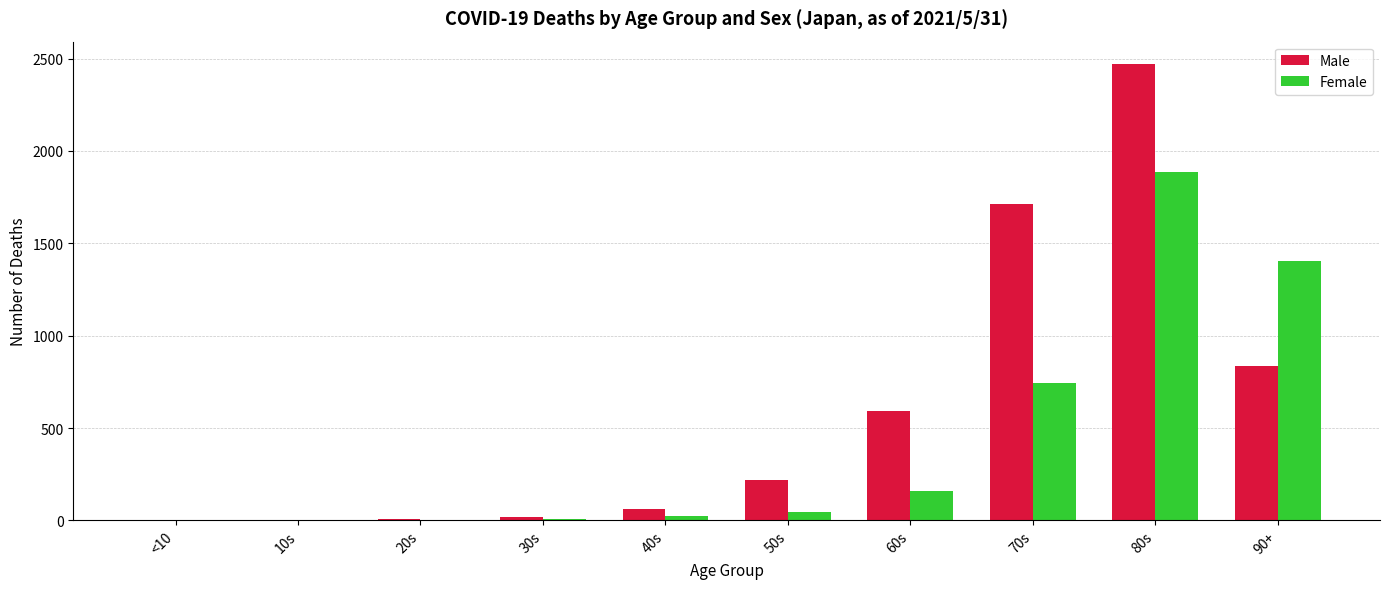

Is the value of Male at 20s greater than the value of Female at 60s?

No